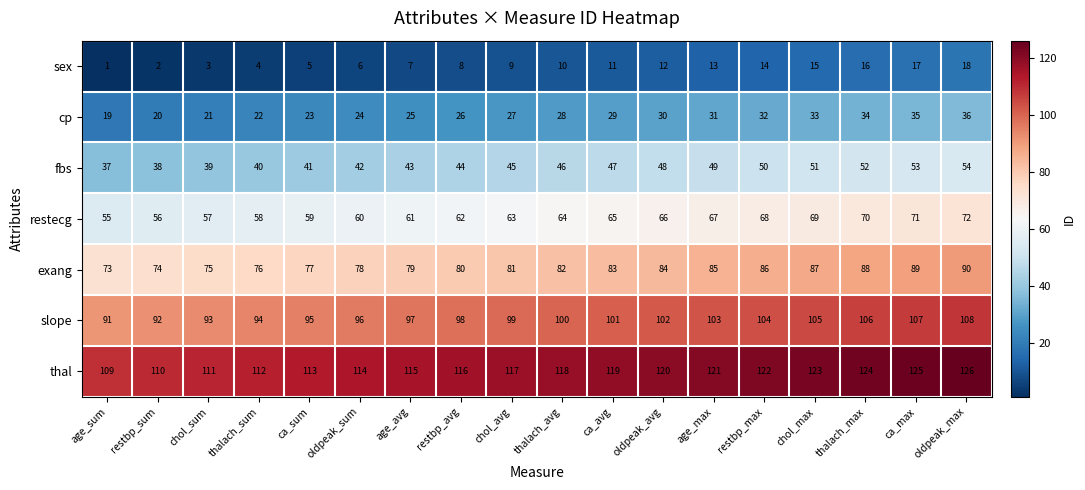

What is the difference between the highest and lowest values at ca_avg?

108